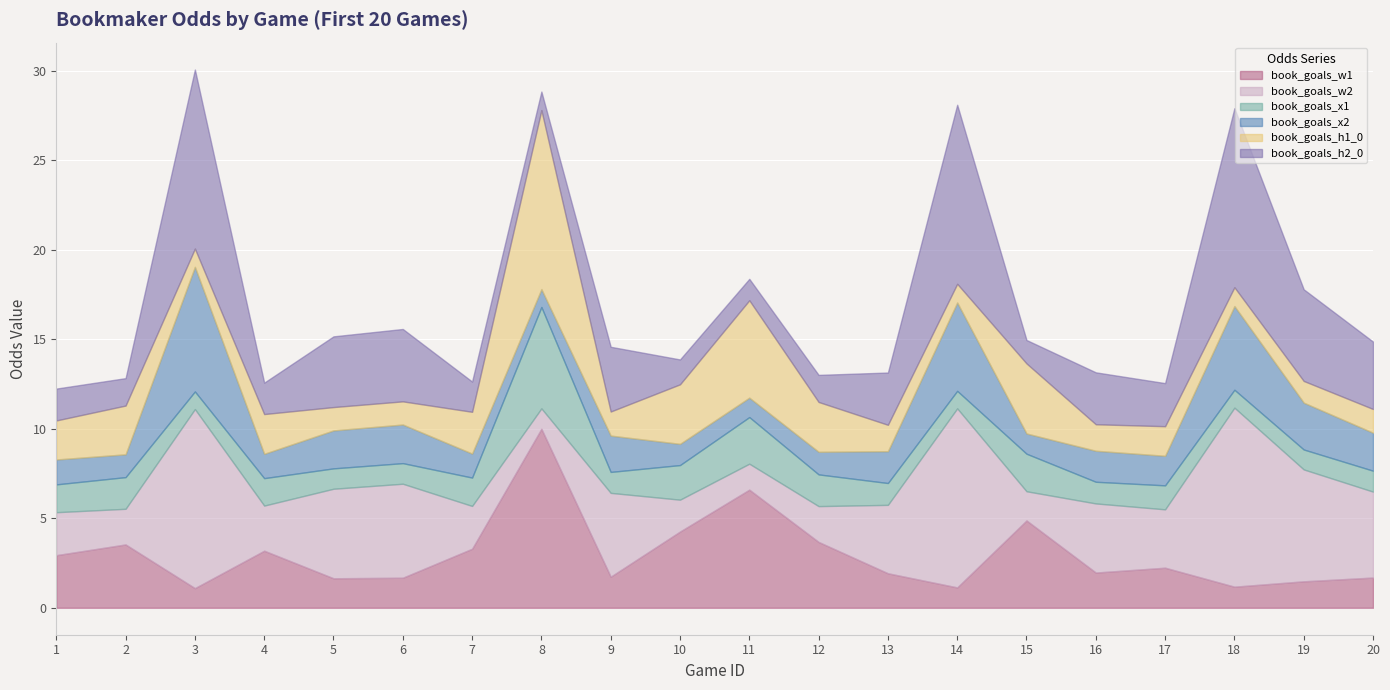

The value of book_goals_h2_0 at 5 is 3.9. True or false?

True